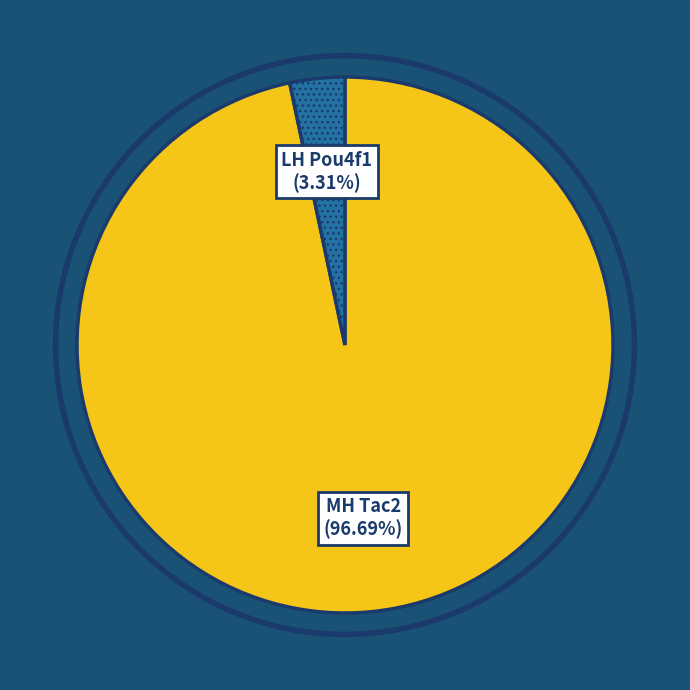

Is there any slice that represents more than half of the pie?

Yes